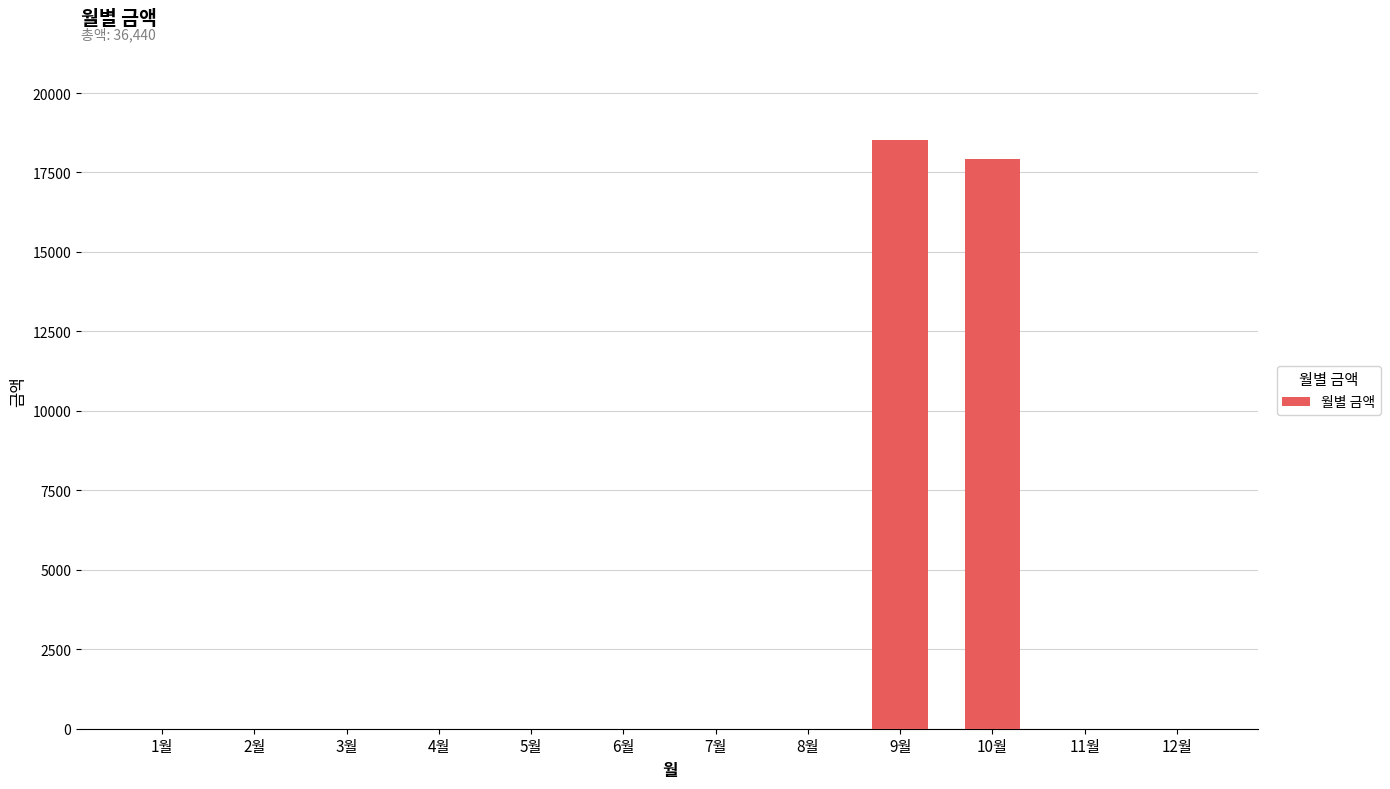

The value at 2월 is 0. True or false?

True